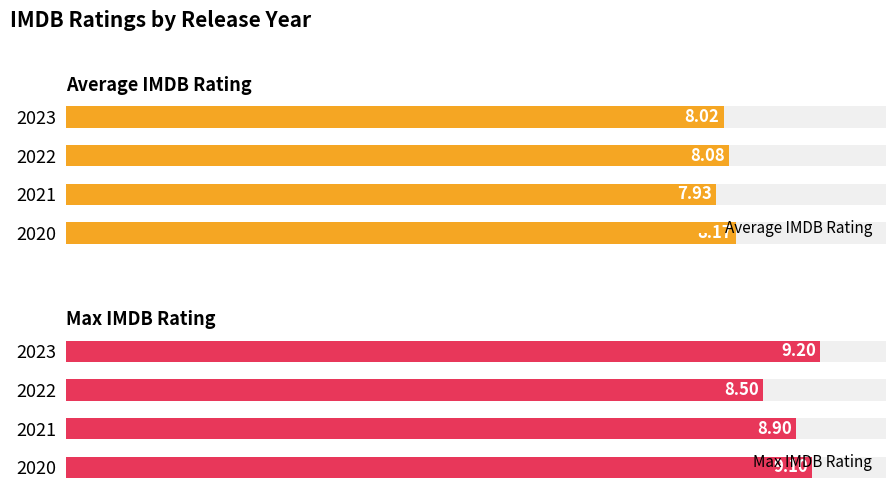

Is it true that Average IMDB Rating equals 2.4 at 2022?

False